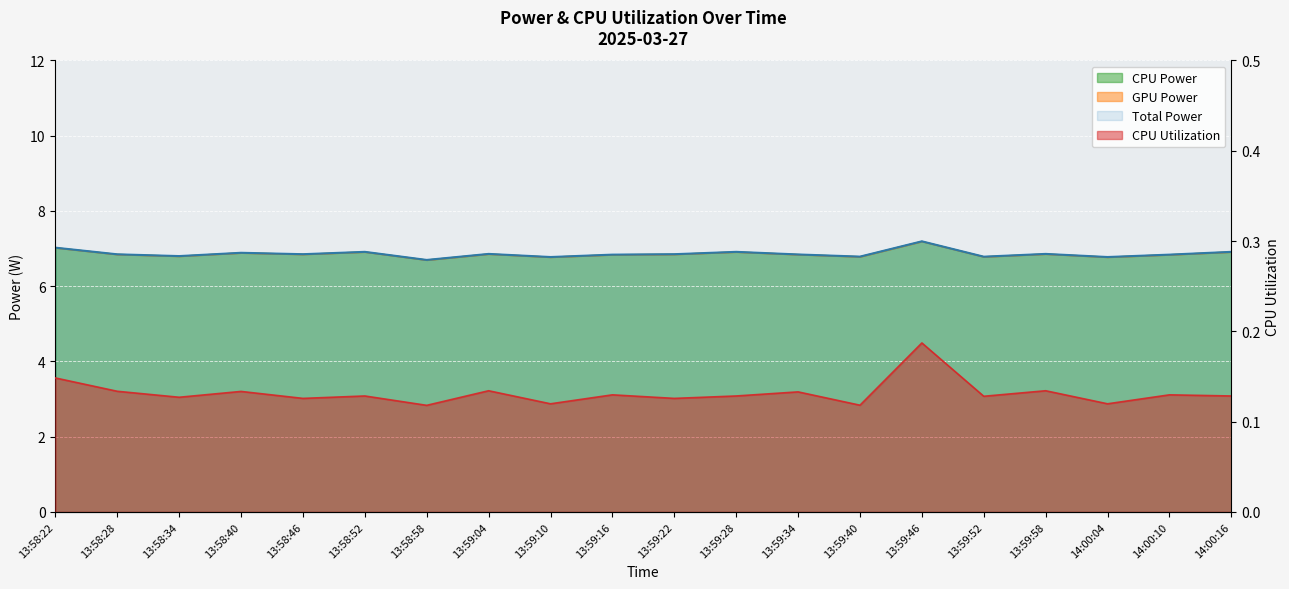

At which category is the sum across all series the highest?

13:59:46